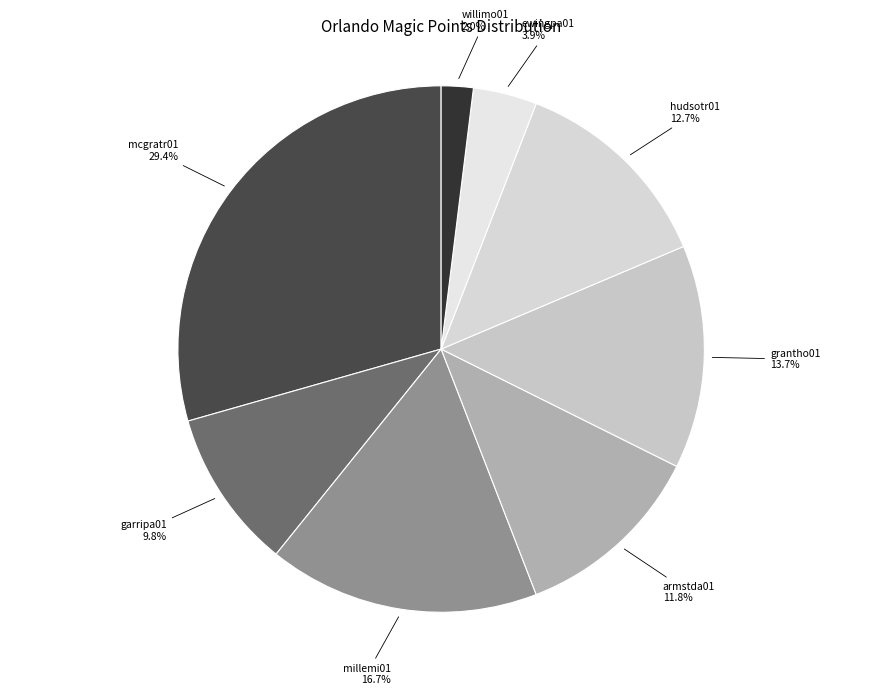

True or false: mcgratr01 accounts for 37% of the total.

False